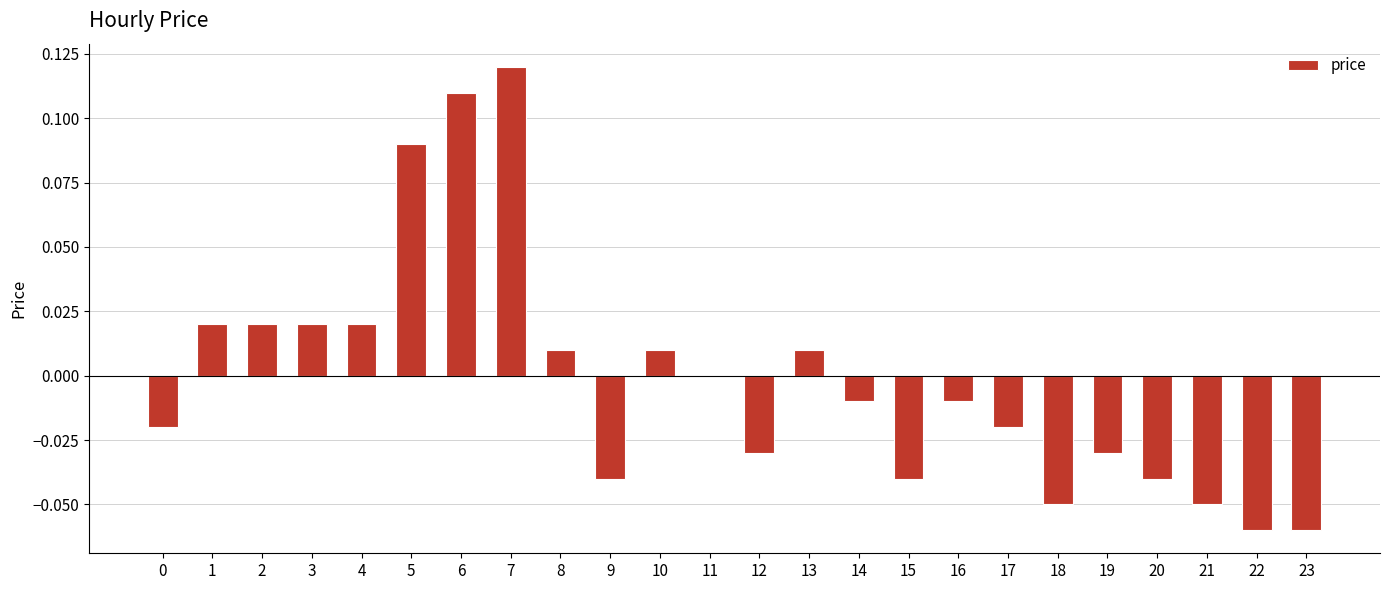

Is it true that the value at 17 is -0.0?

True